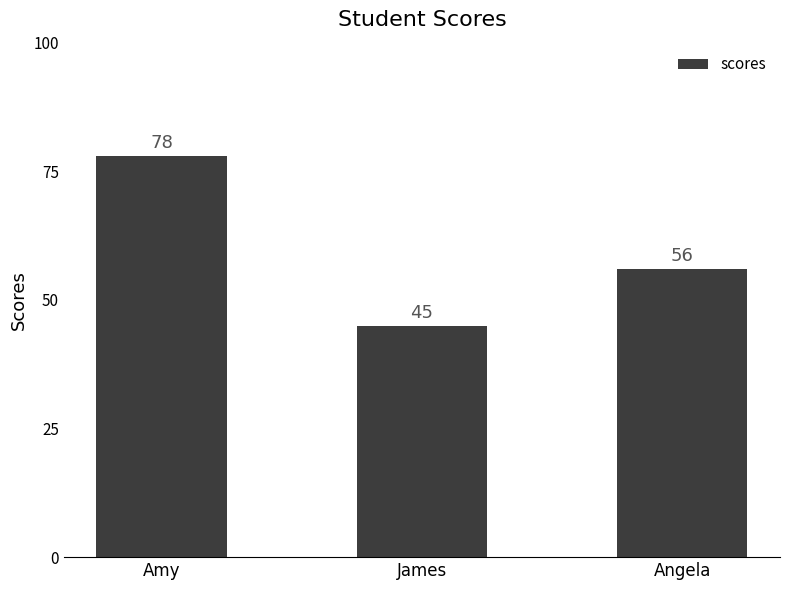

Where is the data nearest to the value 61?

Angela